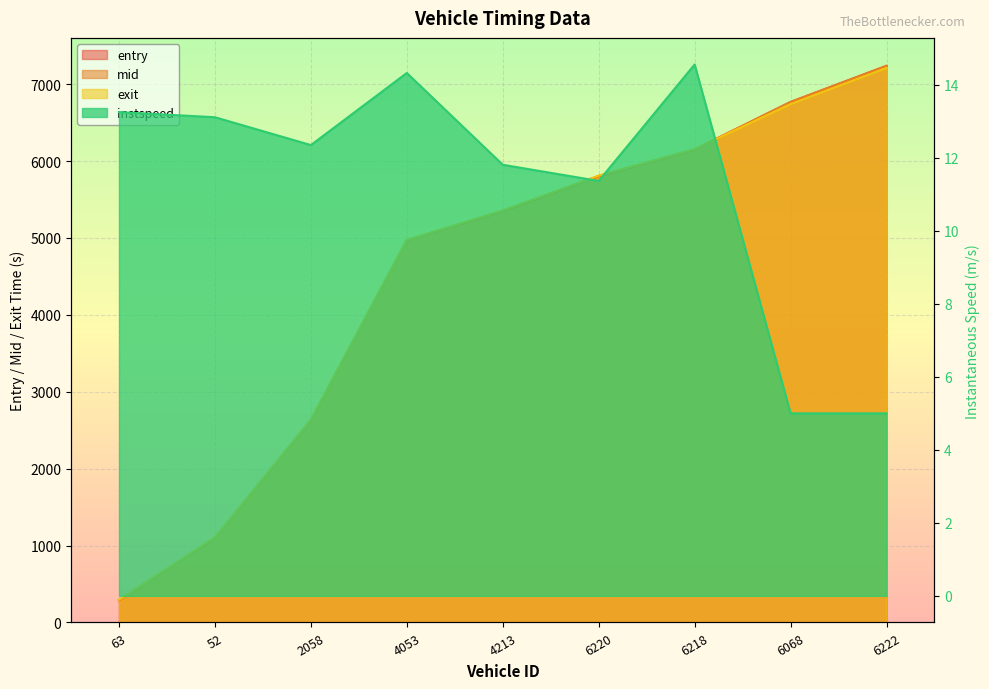

What is the difference between the maximum and minimum values in the instspeed series?

9.6